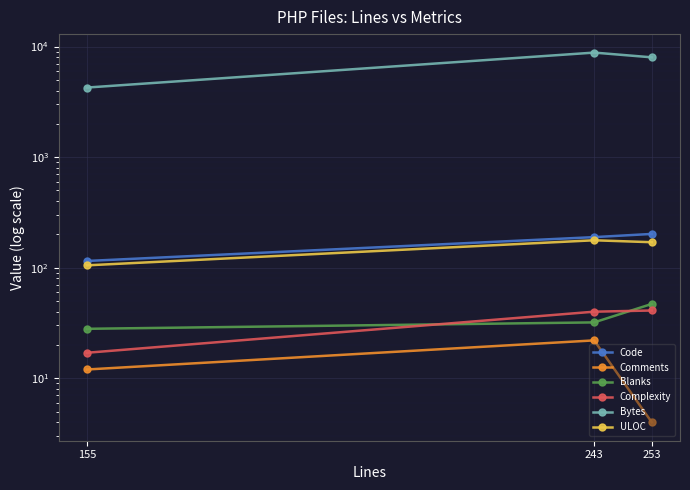

What is the maximum value shown in the chart?

8823